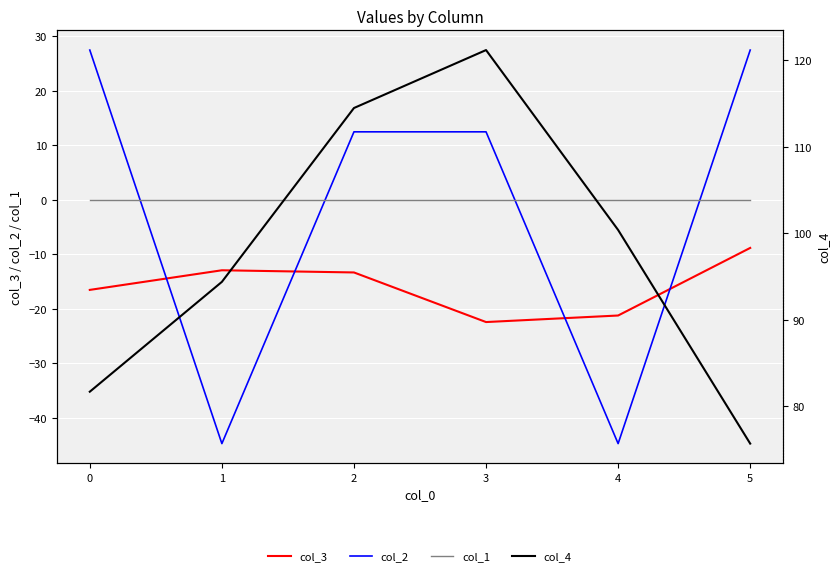

True or false: col_4 and col_3 cross at least once.

False